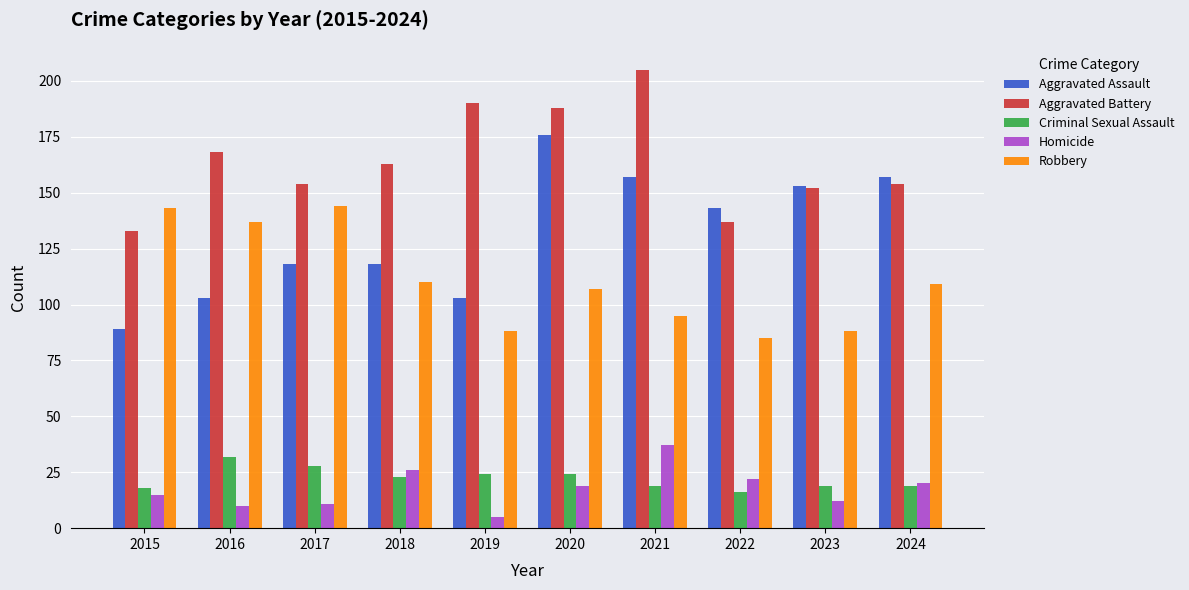

What is the value of the Criminal Sexual Assault bar at the 9th from the left?

19